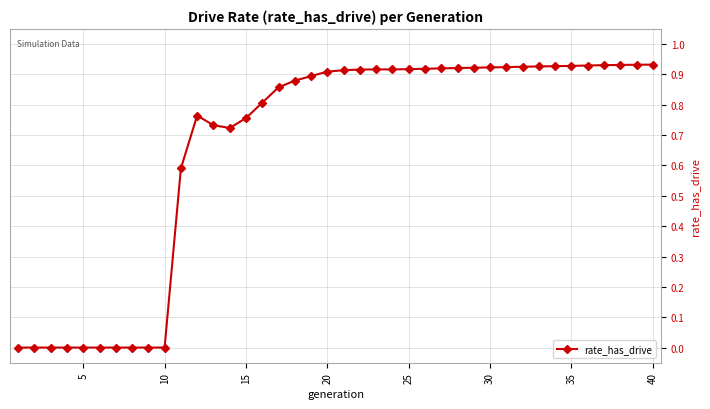

What is the sum of all values?

26.4